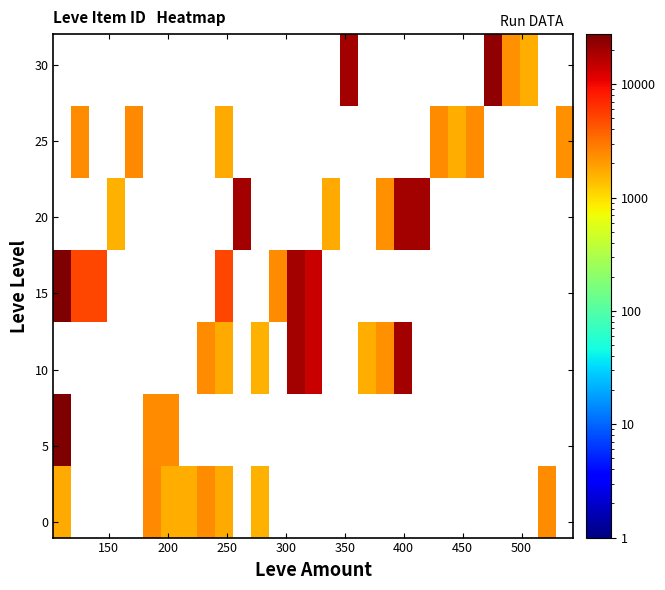

How many categories are shown in the chart?

29